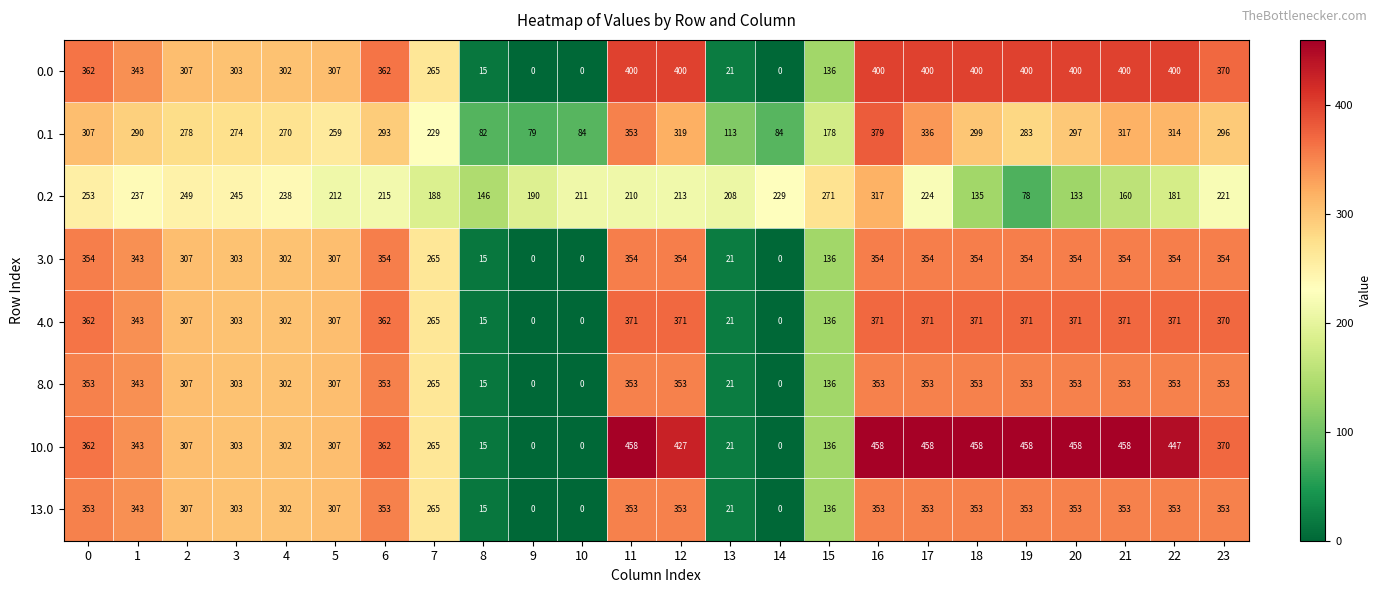

Count the number of categories in the chart.

24